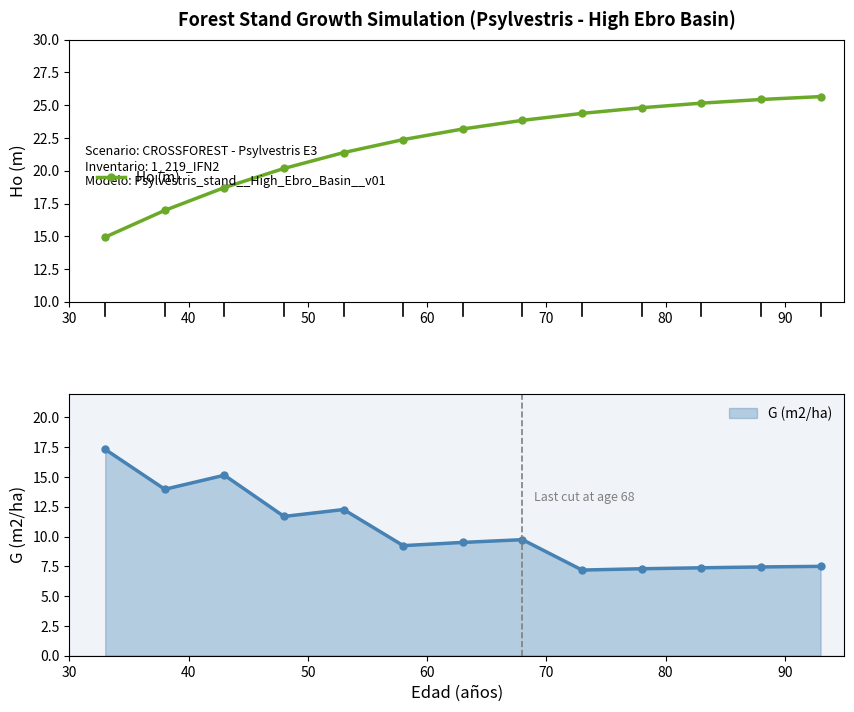

What is the minimum value for Ho (m)?

14.9